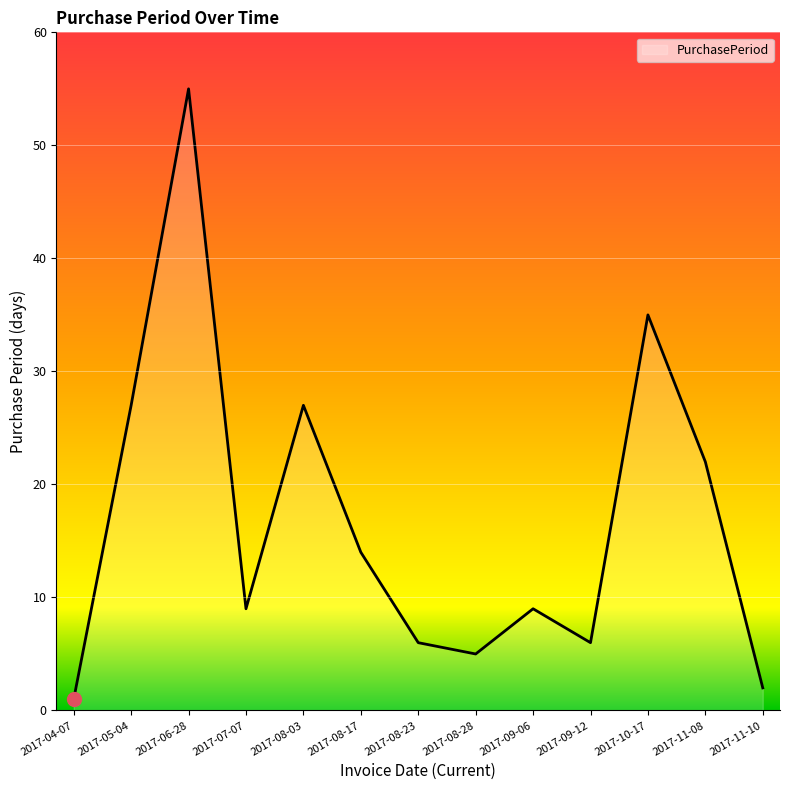

What position from the left is 2017-06-28?

3